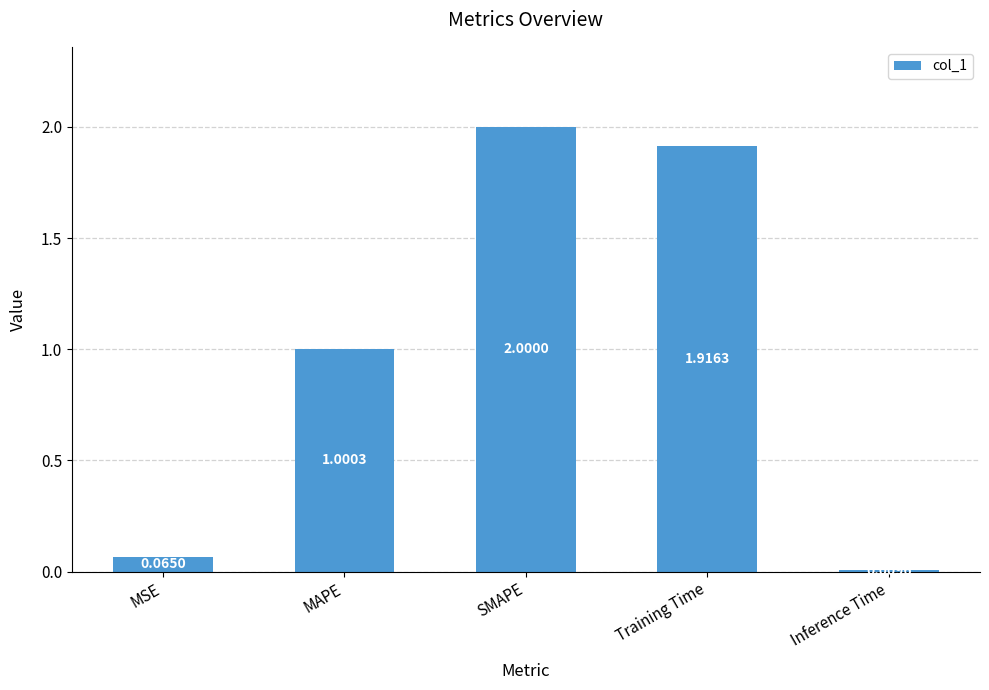

Count the number of values greater than 1.

3